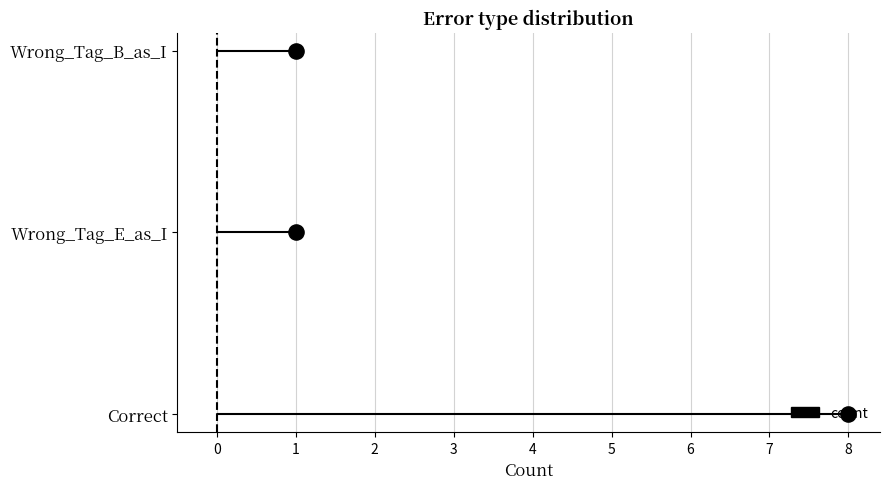

What is the change in value from 8 to 1?

+1